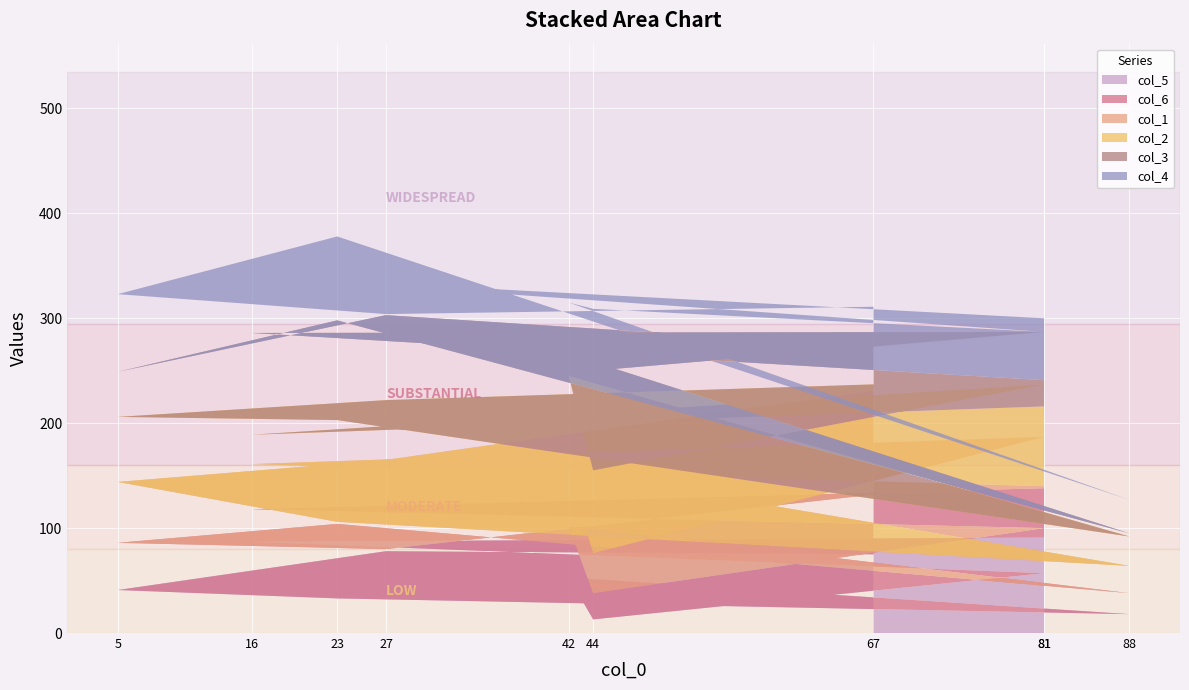

Reading left to right, transcribe all the data shown in this chart.

col_5: 75	78	41	33	18	53	13	57	87	91
col_6: 57	2	45	71	20	49	25	43	31	47
col_1: 99	85	58	2	26	52	38	87	43	2
col_2: 6	57	62	97	28	91	79	50	28	76
col_3: 36	81	43	95	3	21	95	50	97	25
col_4: 38	1	74	80	32	49	59	0	54	59